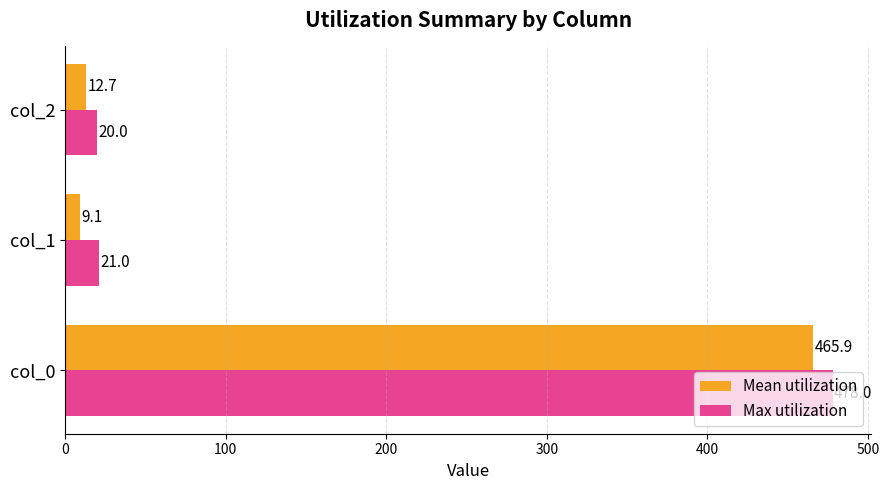

True or false: Mean utilization has a value of 12.7 at col_2.

True